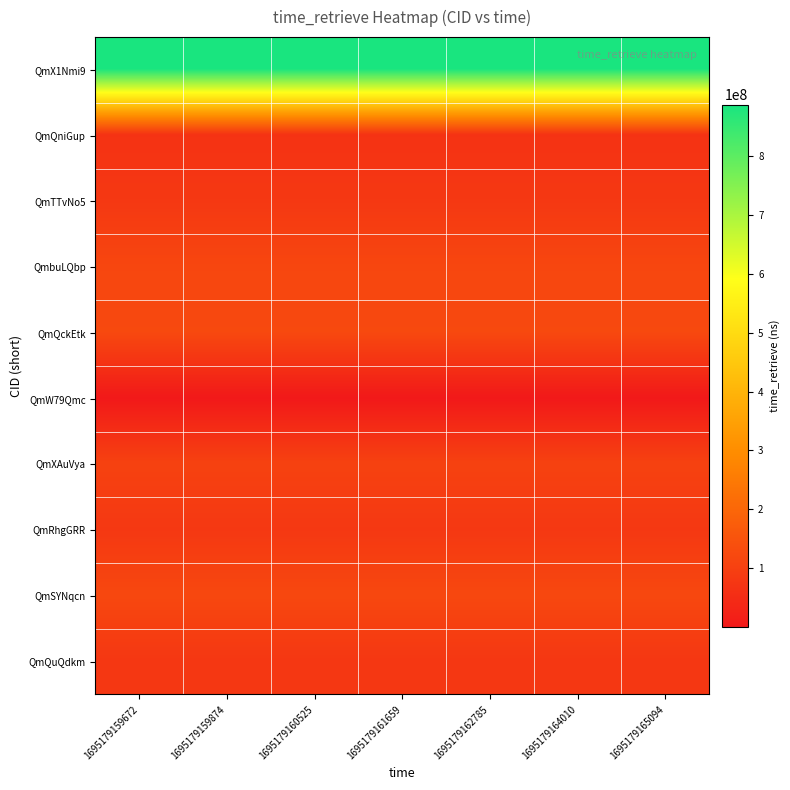

What is the difference between the highest and lowest values at 1695179162785?

887831243